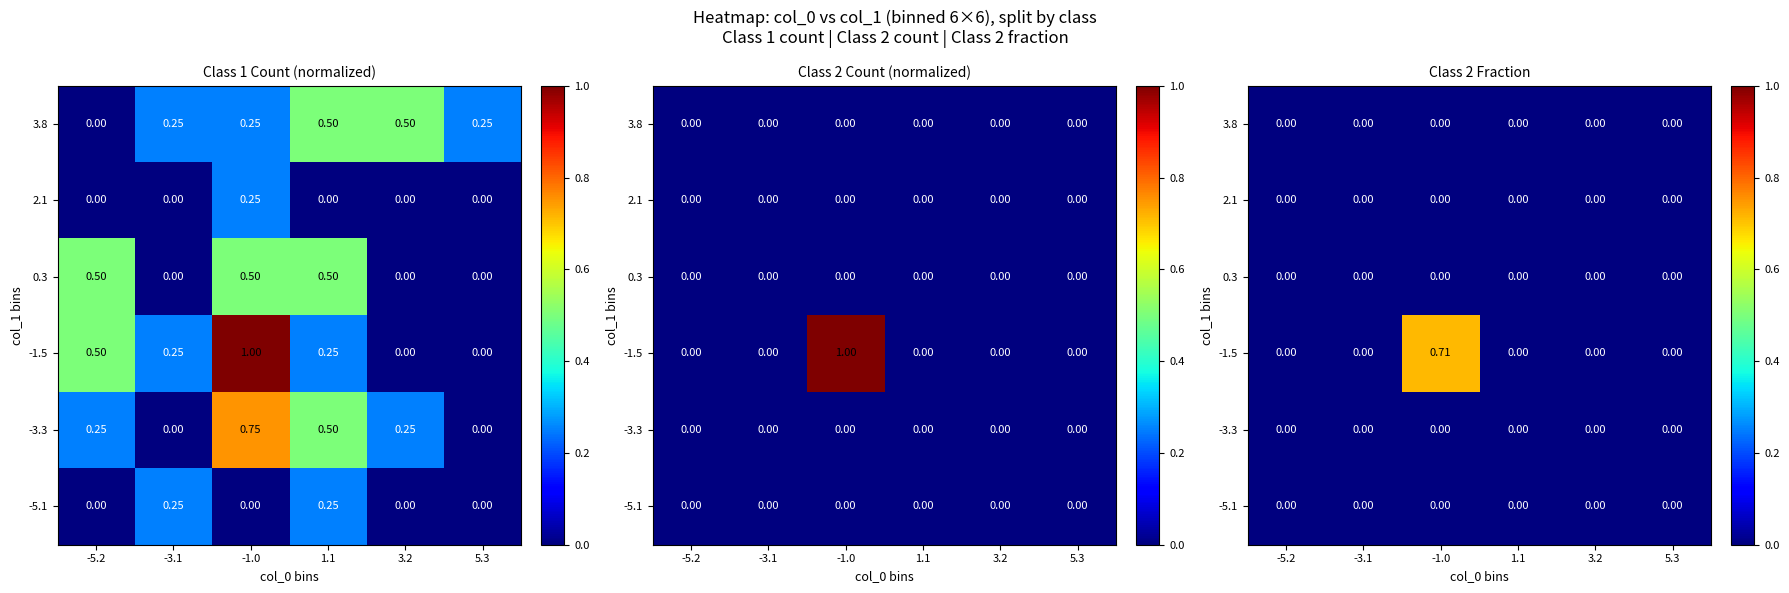

The 0.3 series shows 0.0 at -1.0. True or false?

True